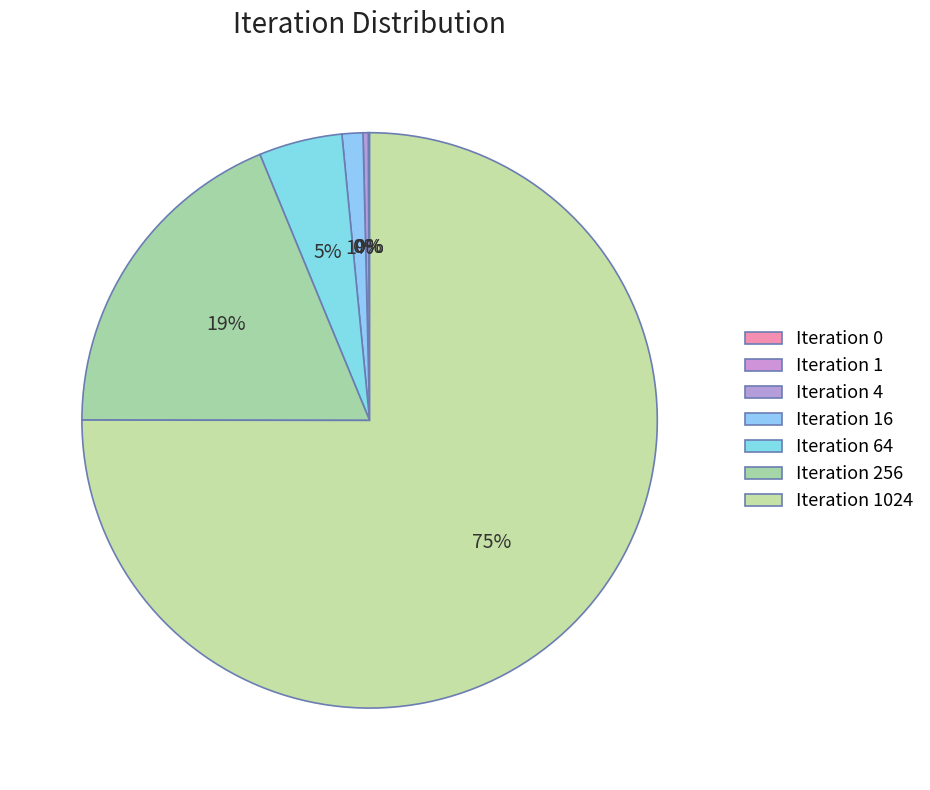

What is the change in value from Iteration 1 to Iteration 4?

+3